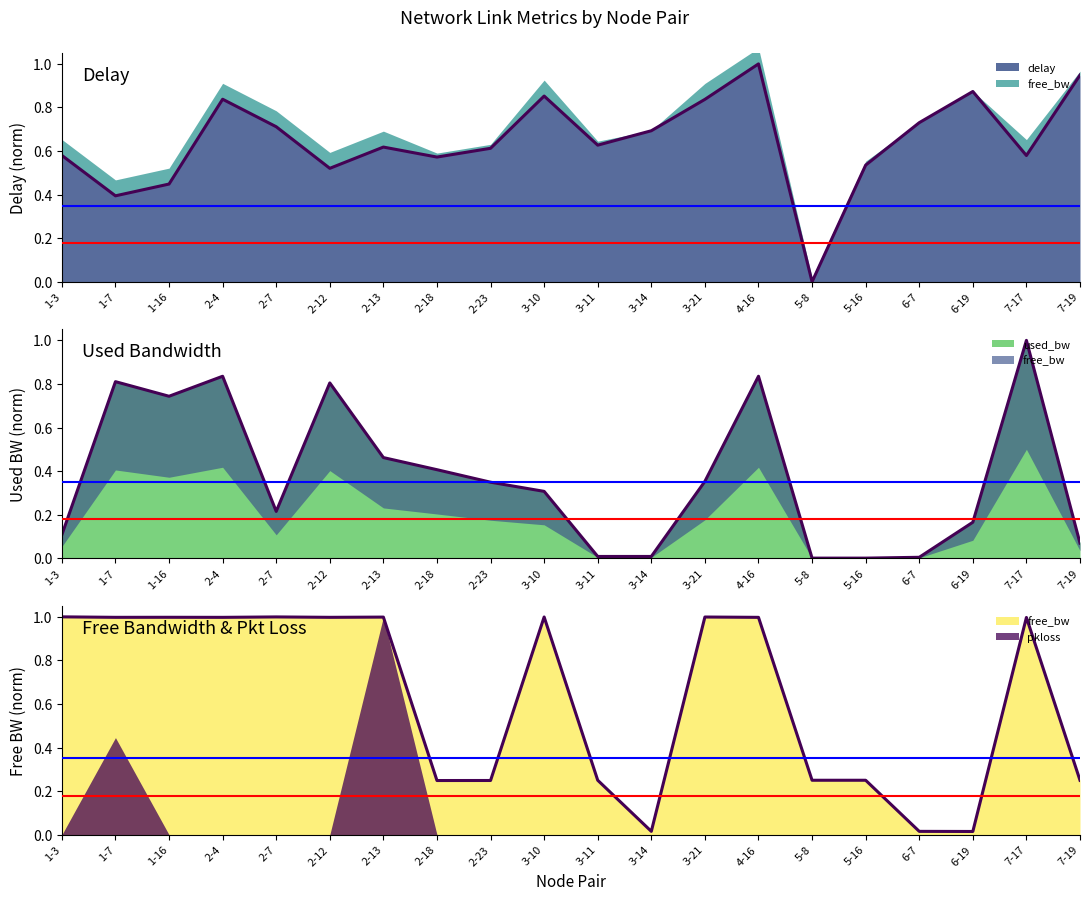

What position from the right is 2-18?

13